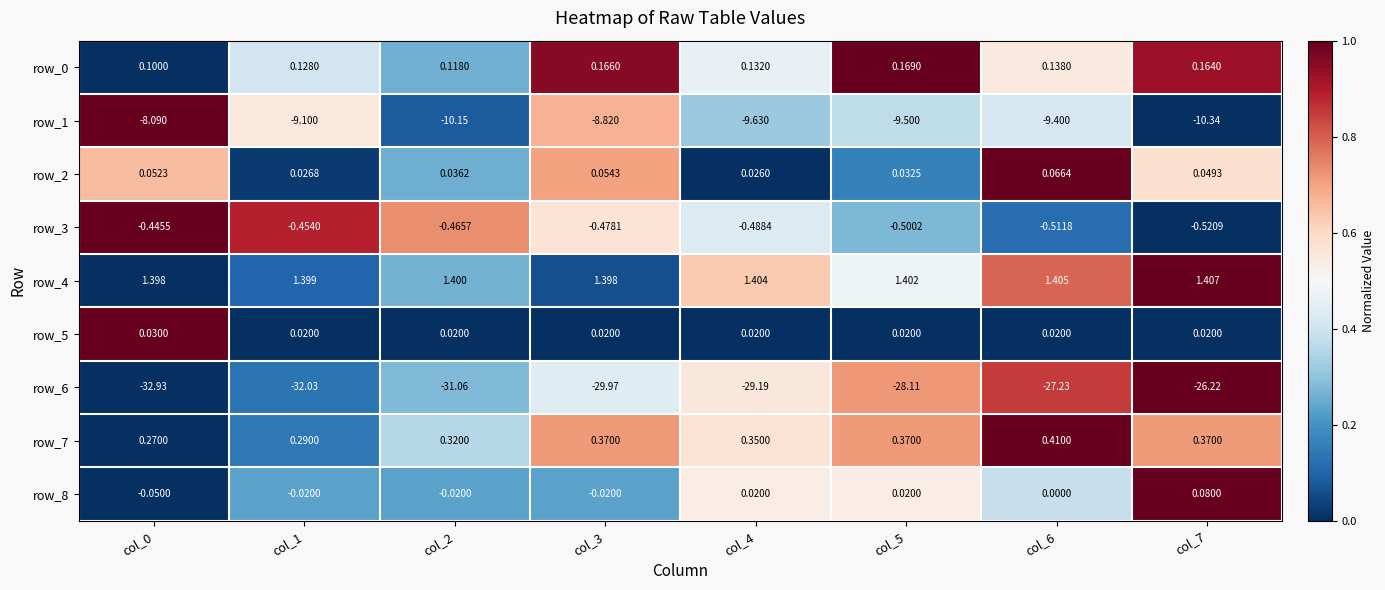

Which series changed the most between col_0 and col_7?

row_6